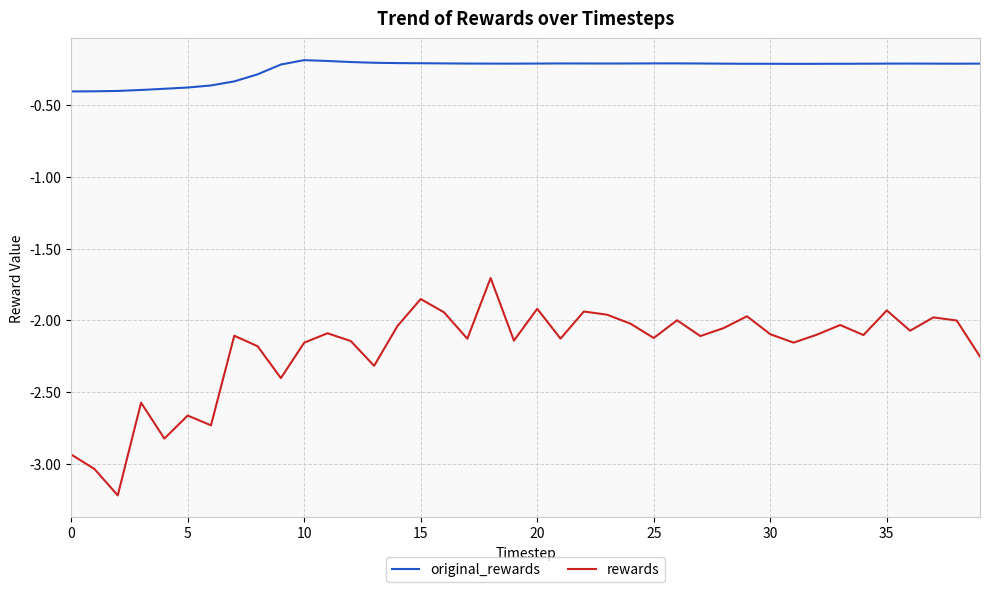

True or false: original_rewards and rewards intersect in this chart.

False